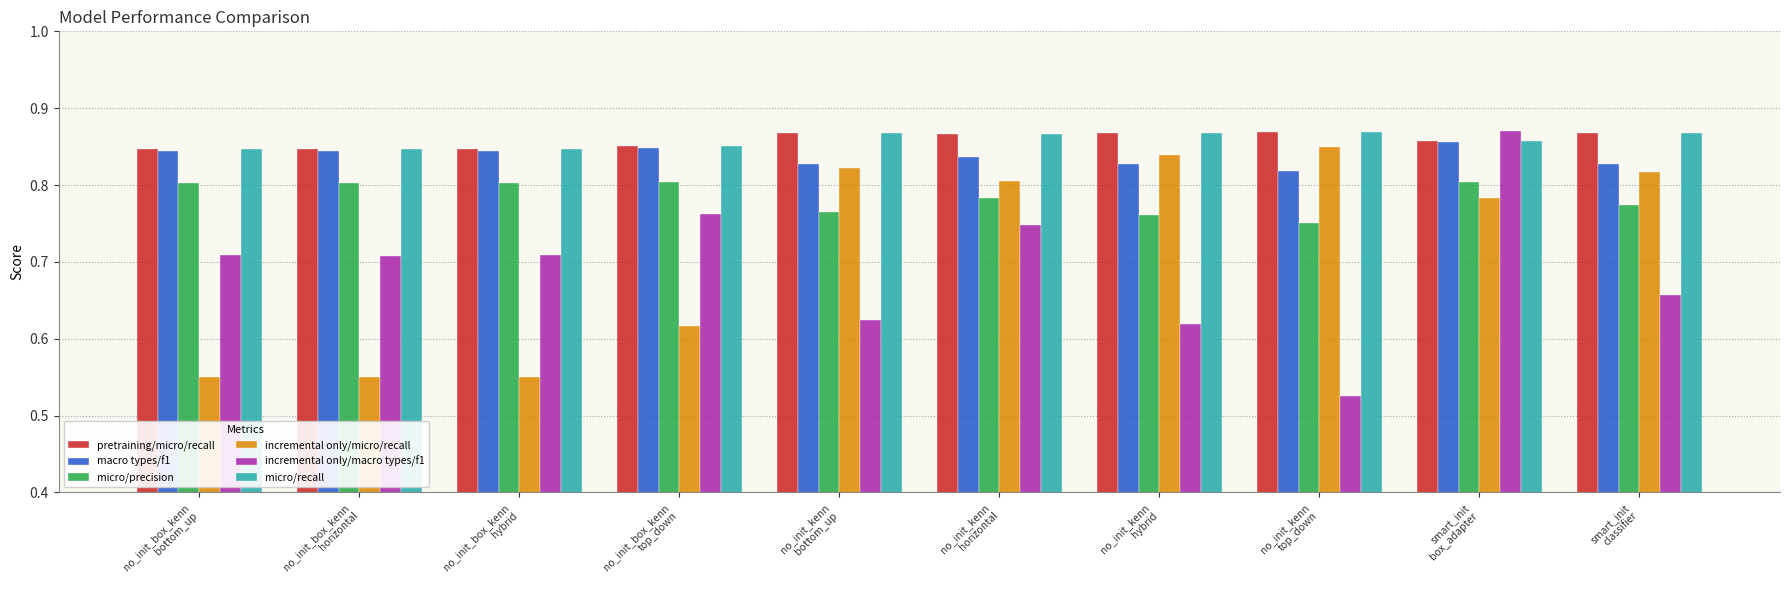

What is the sum of the incremental only/macro types/f1 values at no_init_box_kenn
hybrid and smart_init
classifier?

1.4